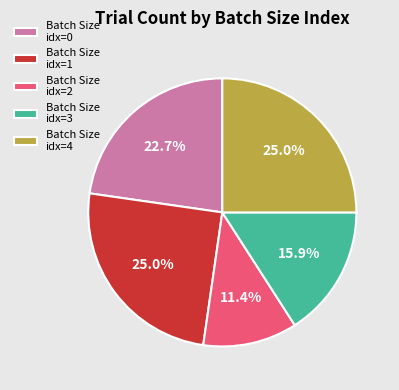

Is there any slice that represents more than half of the pie?

No